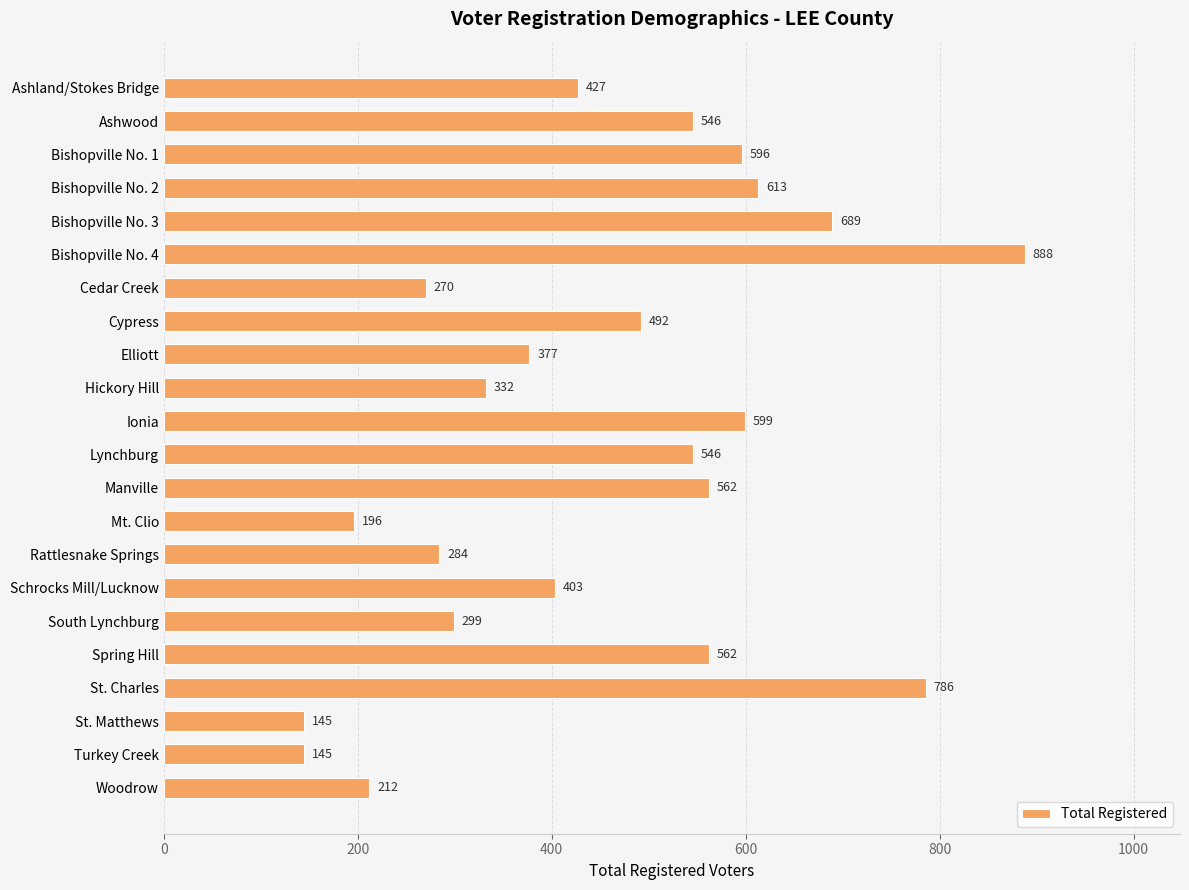

What position from the bottom is Ionia?

12